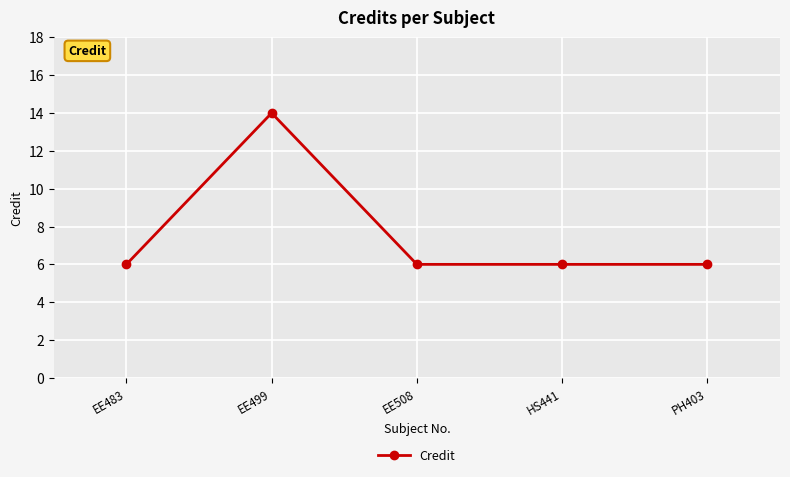

What is the value of the 2nd point from the left?

14